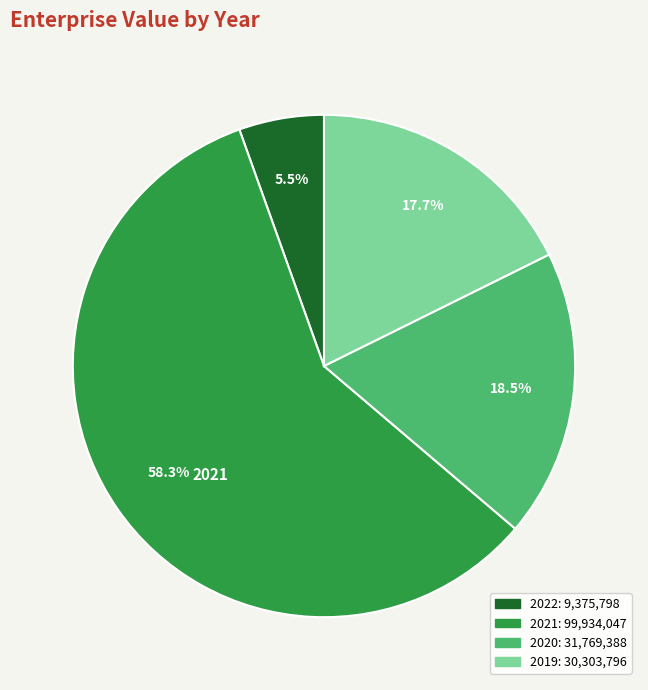

What percentage is NOT represented by 2020?

81.5%